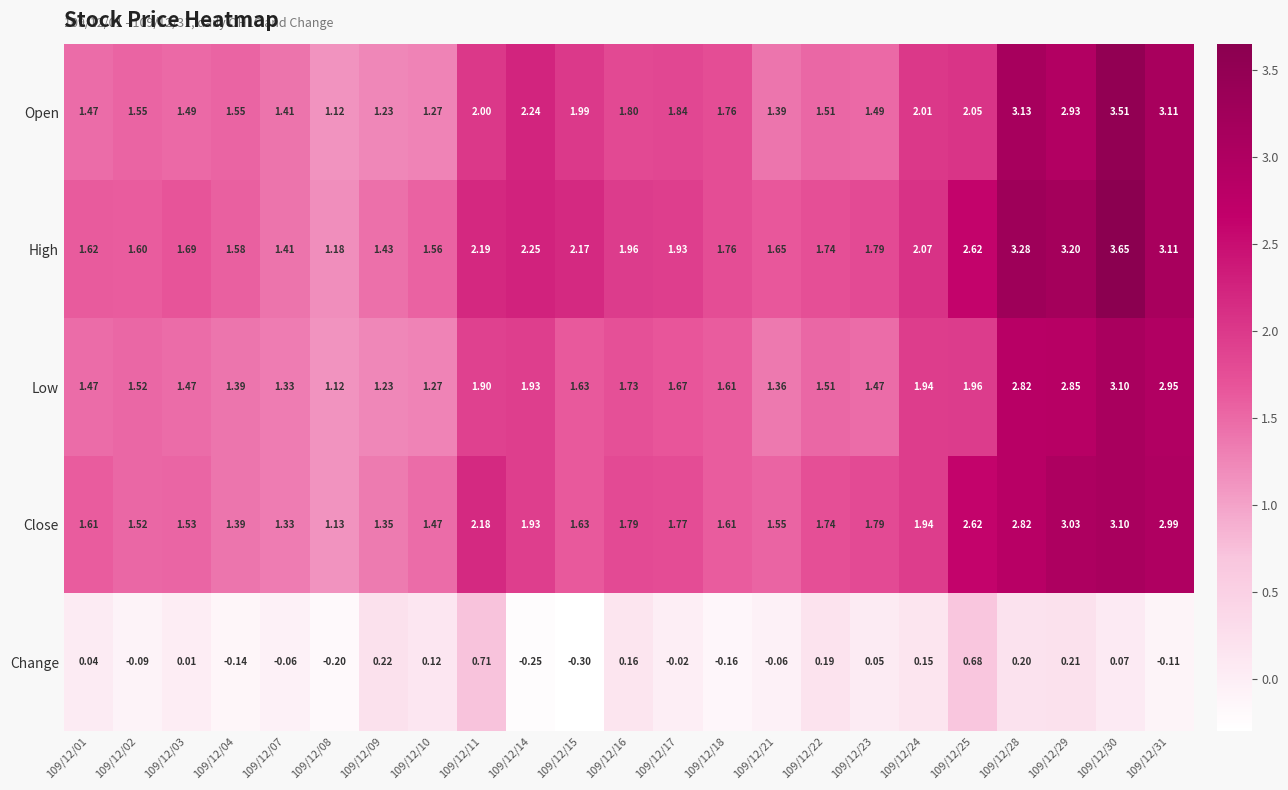

At 109/12/17, list the series in order from largest to smallest.

High, Open, Close, Low, Change